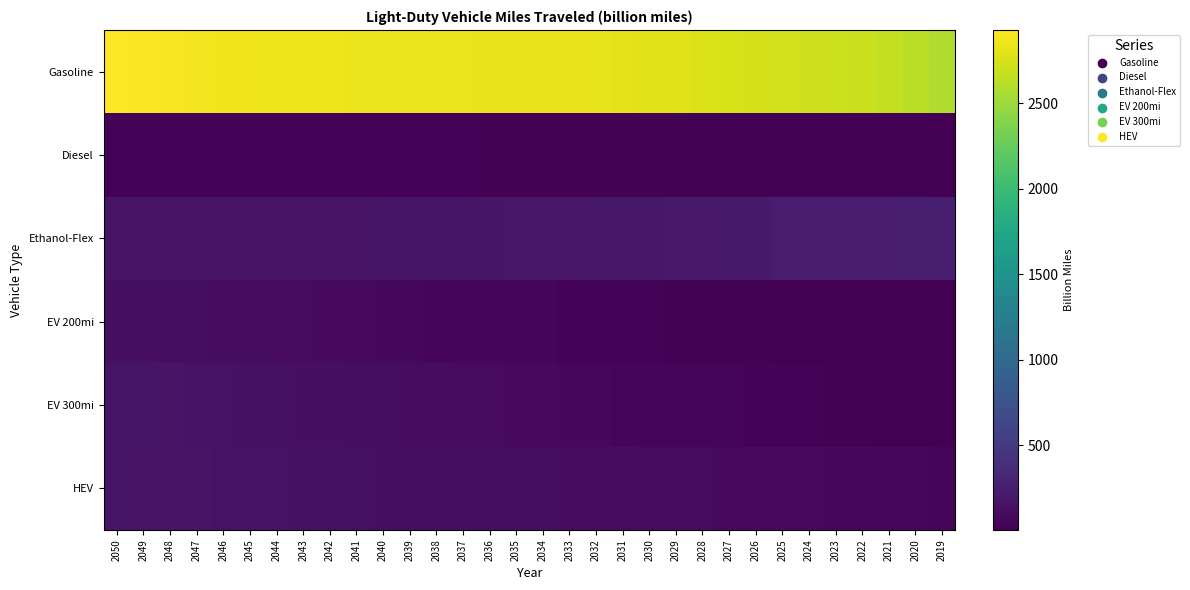

Reading left to right, transcribe all the data shown in this chart.

Gasoline: 2050=2927.8	2049=2910.2	2048=2894.3	2047=2880.4	2046=2869.5	2045=2860.7	2044=2855.3	2043=2851.3	2042=2848.3	2041=2846.0	2040=2844.7	2039=2842.0	2038=2839.7	2037=2837.7	2036=2835.3	2035=2831.9	2034=2832.6	2033=2829.3	2032=2821.1	2031=2811.2	2030=2796.6	2029=2782.4	2028=2768.2	2027=2753.2	2026=2737.4	2025=2722.9	2024=2717.3	2023=2709.0	2022=2693.6	2021=2664.5	2020=2624.1	2019=2576.9
Diesel: 2050=28.3	2049=28.1	2048=27.9	2047=27.8	2046=27.6	2045=27.5	2044=27.5	2043=27.4	2042=27.4	2041=27.3	2040=27.2	2039=27.0	2038=26.8	2037=26.6	2036=26.4	2035=26.1	2034=25.9	2033=25.5	2032=25.1	2031=24.7	2030=24.2	2029=23.6	2028=23.1	2027=22.4	2026=21.7	2025=21.0	2024=20.2	2023=19.4	2022=18.2	2021=16.9	2020=15.8	2019=15.1
Ethanol-Flex: 2050=157.9	2049=157.8	2048=157.8	2047=158.0	2046=158.5	2045=159.1	2044=159.9	2043=160.9	2042=162.0	2041=163.3	2040=164.7	2039=166.2	2038=168.0	2037=170.1	2036=172.5	2035=175.4	2034=178.9	2033=182.6	2032=186.6	2031=190.9	2030=195.4	2029=200.3	2028=205.7	2027=211.3	2026=217.1	2025=223.0	2024=229.3	2023=235.1	2022=239.9	2021=243.2	2020=245.1	2019=244.8
EV 200mi: 2050=126.1	2049=120.5	2048=114.9	2047=109.3	2046=103.9	2045=98.4	2044=93.0	2043=87.7	2042=82.2	2041=76.7	2040=71.1	2039=65.5	2038=60.2	2037=55.0	2036=50.2	2035=45.6	2034=41.4	2033=37.4	2032=33.7	2031=30.1	2030=26.8	2029=23.7	2028=20.8	2027=18.0	2026=15.1	2025=12.3	2024=9.6	2023=7.8	2022=6.5	2021=5.5	2020=4.5	2019=3.7
EV 300mi: 2050=171.1	2049=164.6	2048=158.2	2047=151.8	2046=145.6	2045=139.4	2044=133.5	2043=127.5	2042=121.6	2041=115.7	2040=109.8	2039=103.8	2038=97.9	2037=91.9	2036=86.0	2035=80.1	2034=74.5	2033=69.0	2032=63.6	2031=58.4	2030=53.4	2029=48.9	2028=44.8	2027=40.9	2026=37.0	2025=33.2	2024=29.2	2023=24.8	2022=20.0	2021=14.8	2020=9.5	2019=5.6
HEV: 2050=165.3	2049=161.4	2048=157.5	2047=153.7	2046=150.1	2045=146.5	2044=143.1	2043=139.7	2042=136.2	2041=132.7	2040=129.1	2039=125.4	2038=121.7	2037=117.9	2036=114.2	2035=110.6	2034=107.2	2033=103.8	2032=100.2	2031=96.8	2030=93.3	2029=89.9	2028=86.7	2027=83.4	2026=80.3	2025=77.2	2024=74.7	2023=71.8	2022=68.7	2021=65.2	2020=61.3	2019=57.2